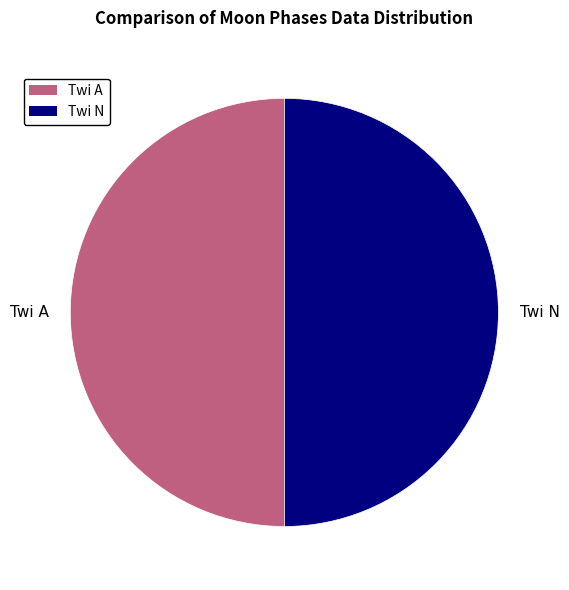

The Twi A slice represents 50% of the pie. True or false?

True